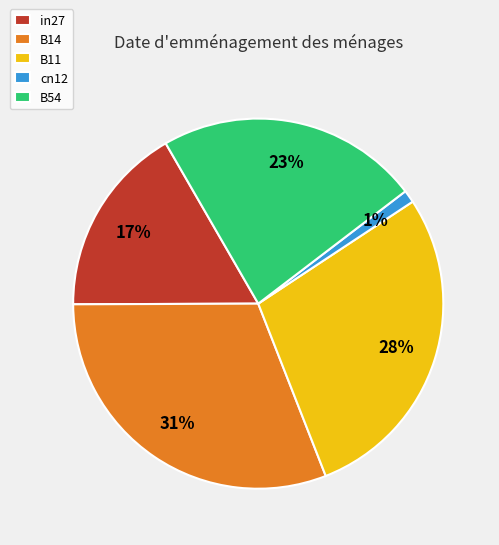

Which slice is the largest?

B14